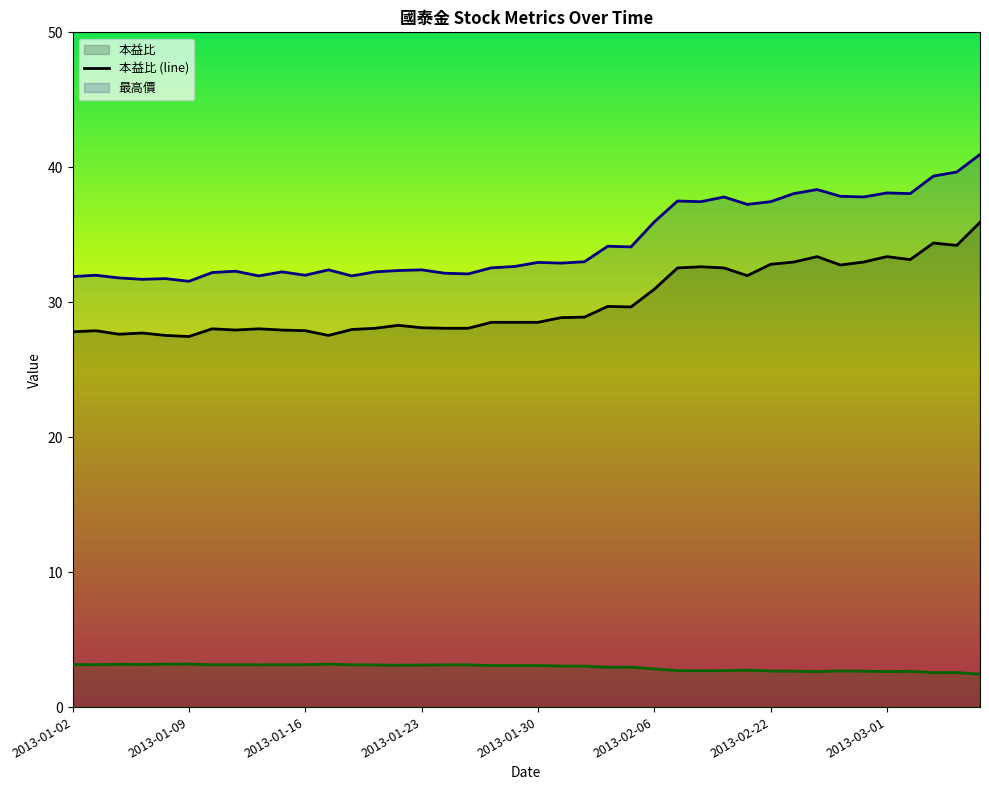

The value of 本益比 at 2013-02-22 is 32.8. True or false?

True